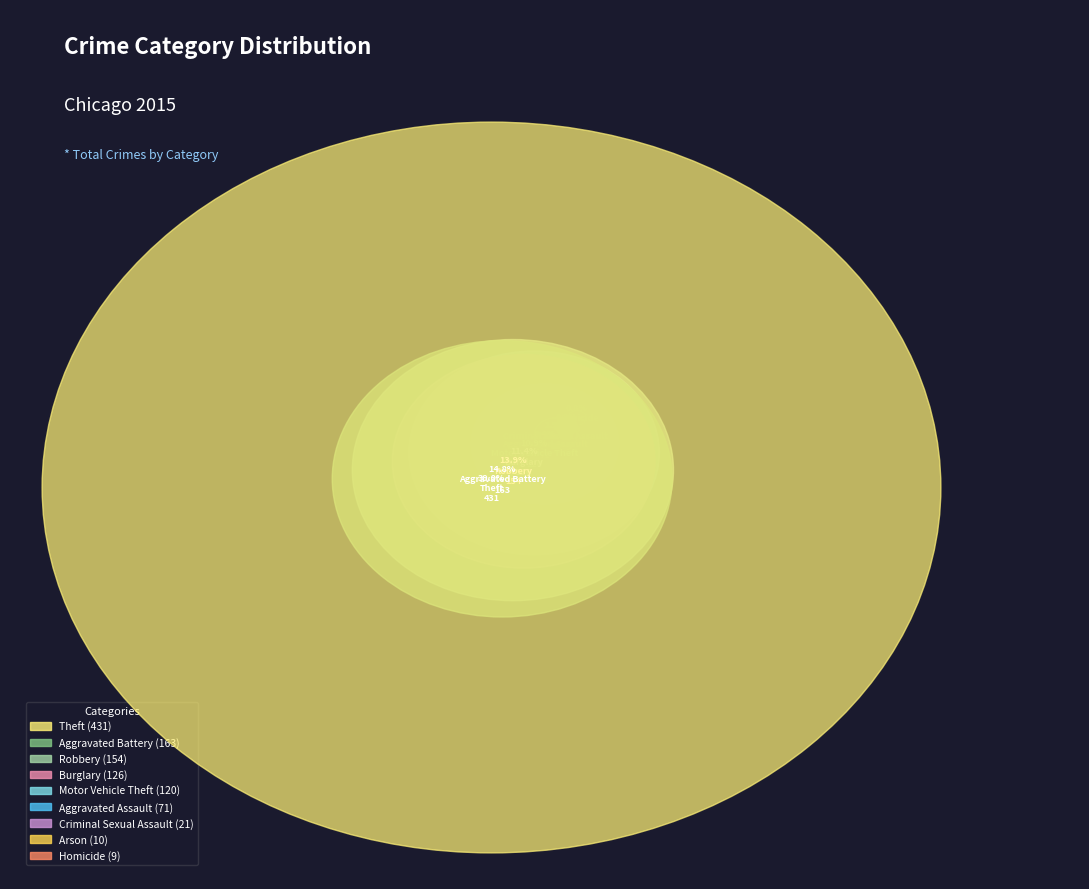

Rank the categories by value from highest to lowest.

Theft, Aggravated Battery, Robbery, Burglary, Motor Vehicle Theft, Aggravated Assault, Criminal Sexual Assault, Arson, Homicide